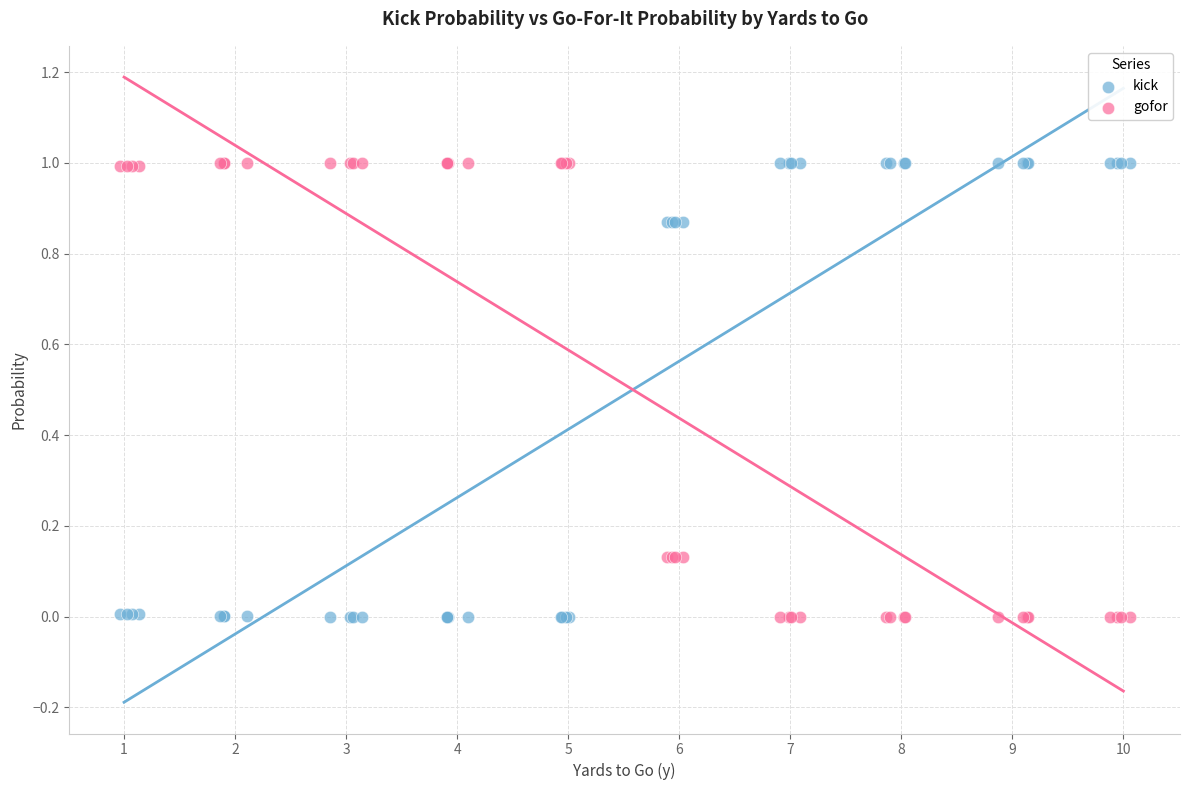

What is the X range (max minus min) for the scatter plot?

9.1